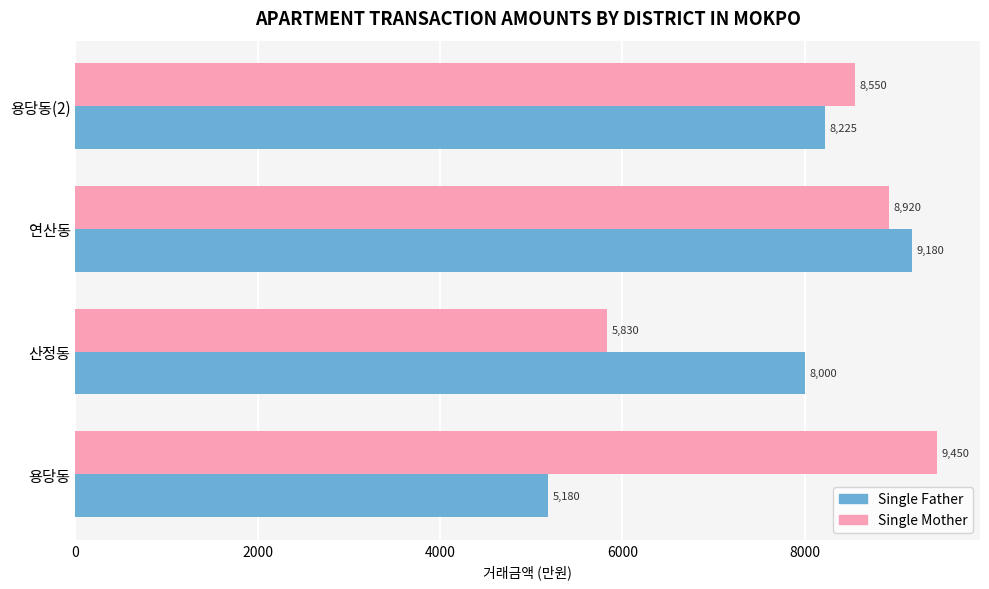

True or false: Single Mother has a value of 16362 at 용당동.

False